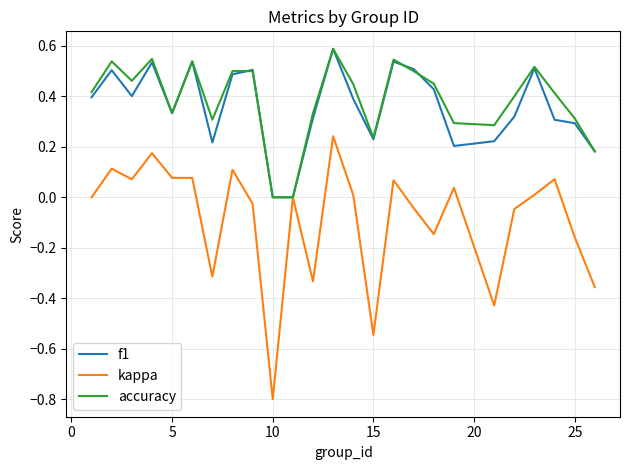

How many lines are shown in the chart?

3